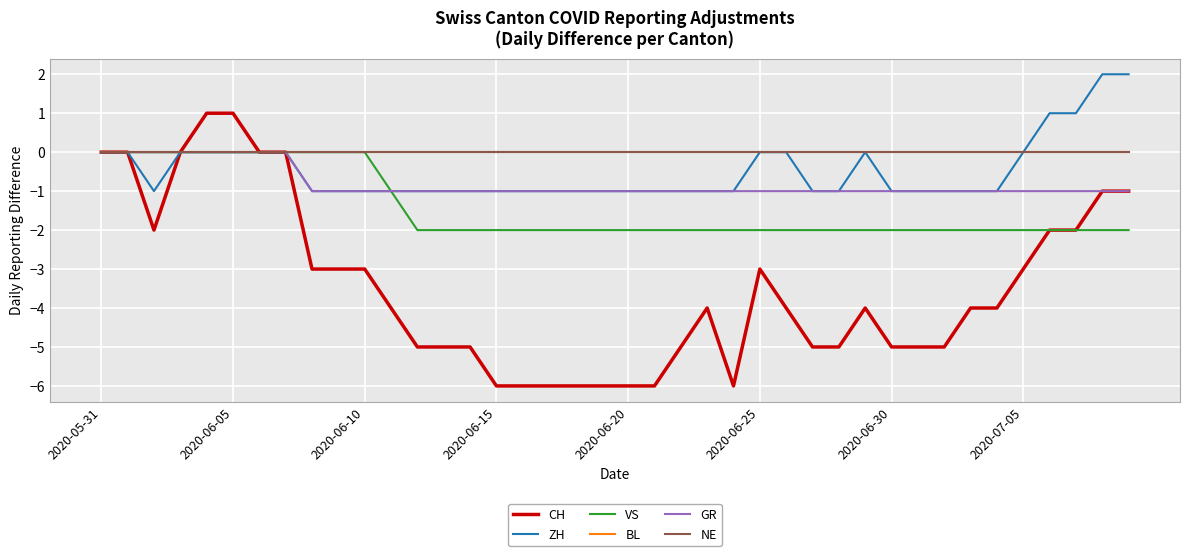

What is the minimum value shown in the chart?

-6